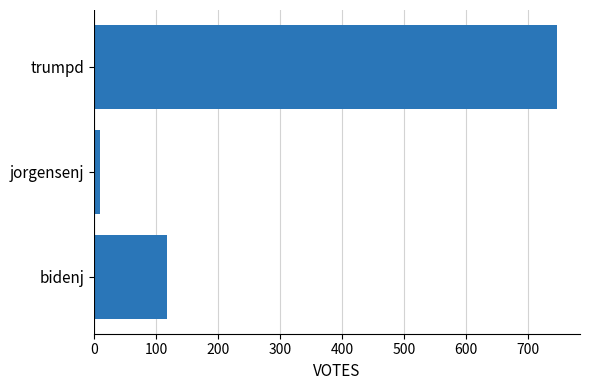

Between jorgensenj and bidenj, which is larger?

bidenj